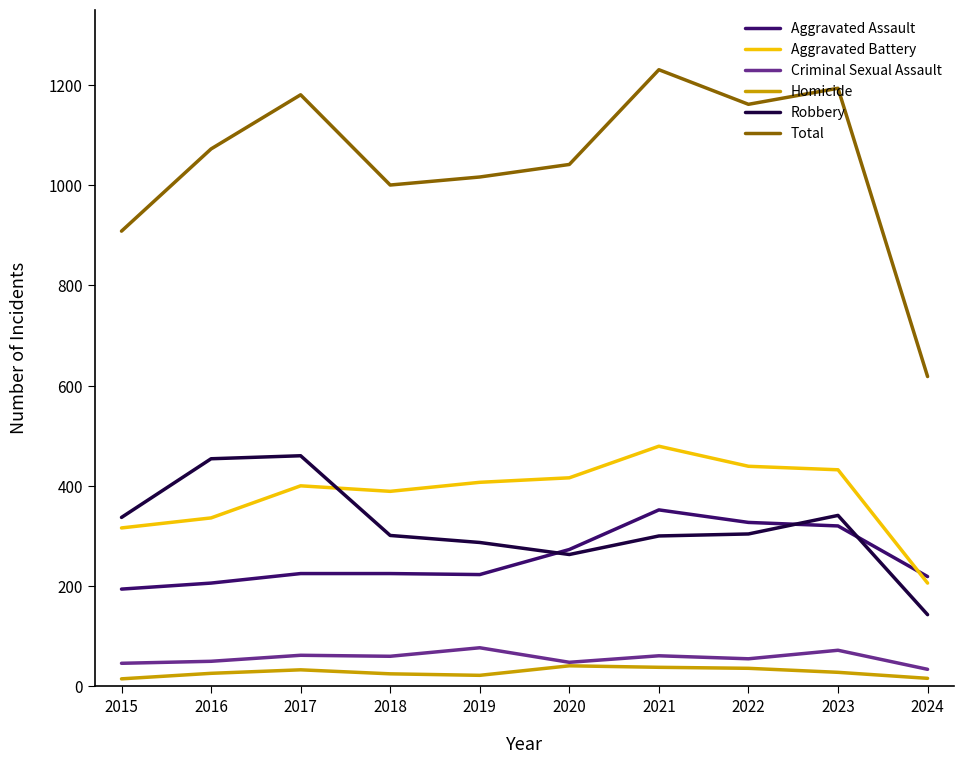

What is the difference between the maximum and minimum values in the Criminal Sexual Assault series?

43